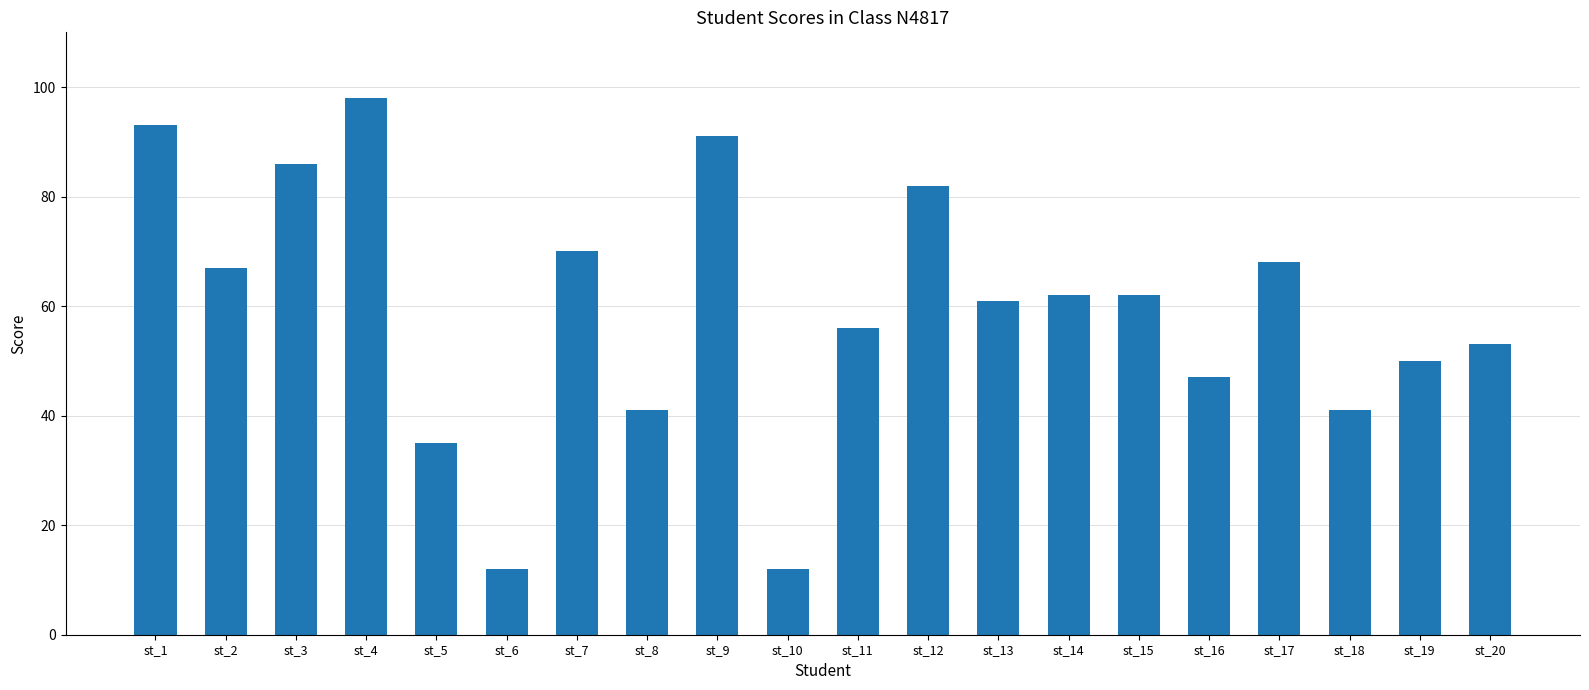

What is the ratio of the value at st_20 to the value at st_7?

0.8